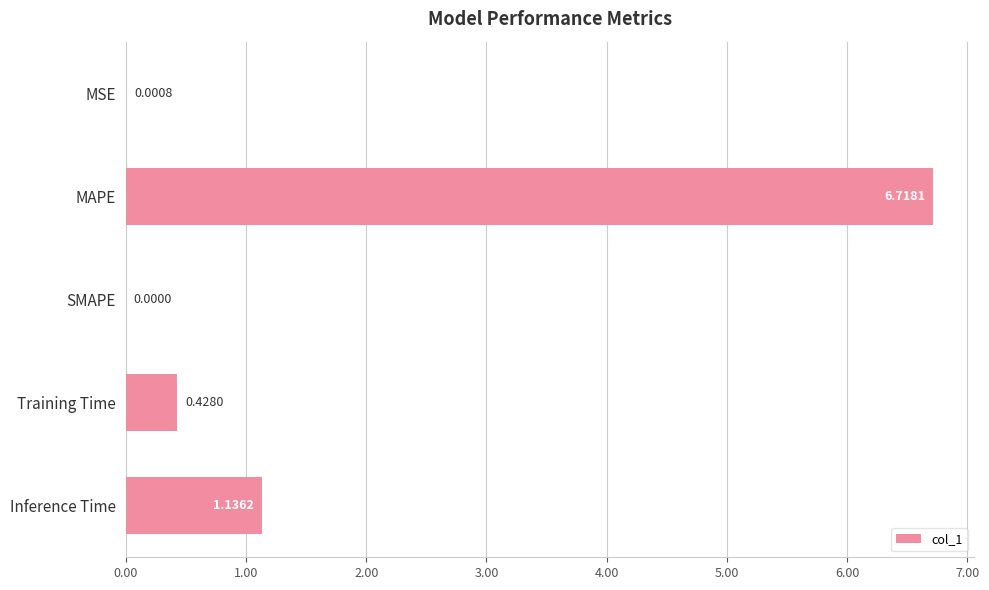

Between Inference Time and MAPE, which is larger?

MAPE